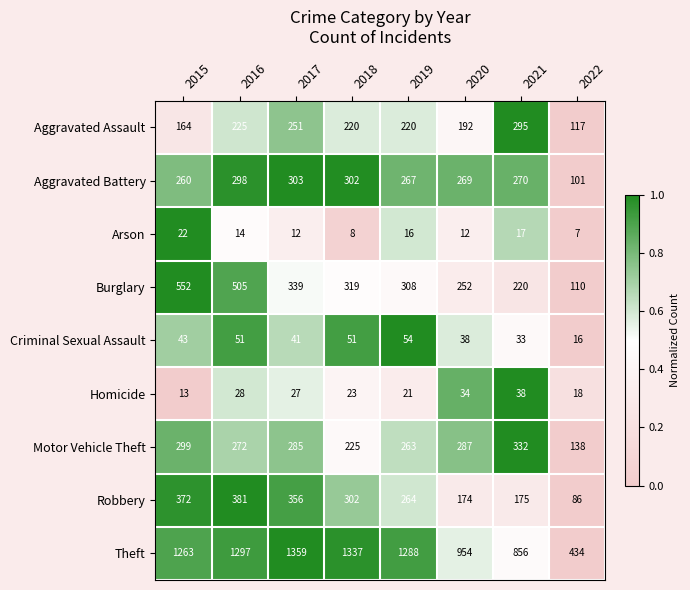

Which series has the largest total across all categories?

Theft